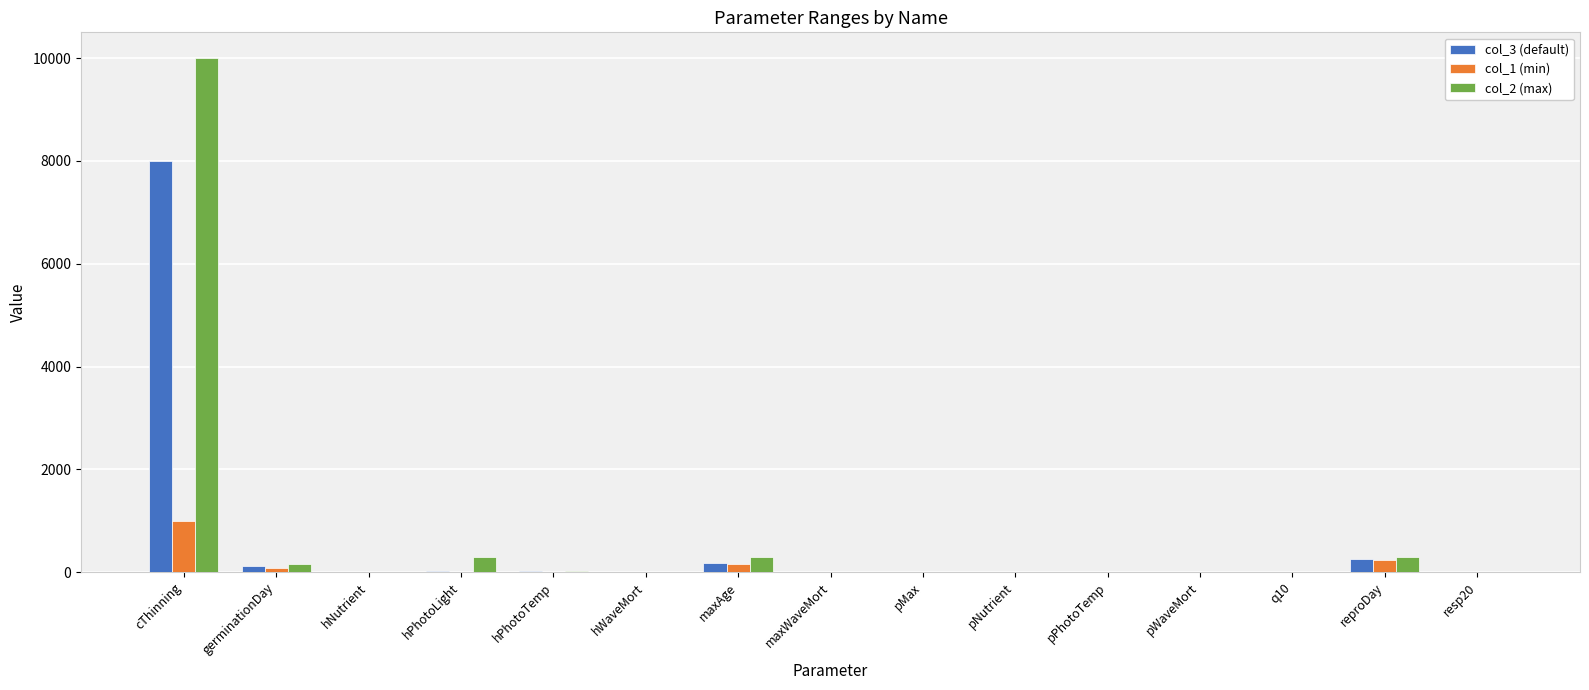

The col_1 (min) series shows 1000.0 at cThinning. True or false?

True